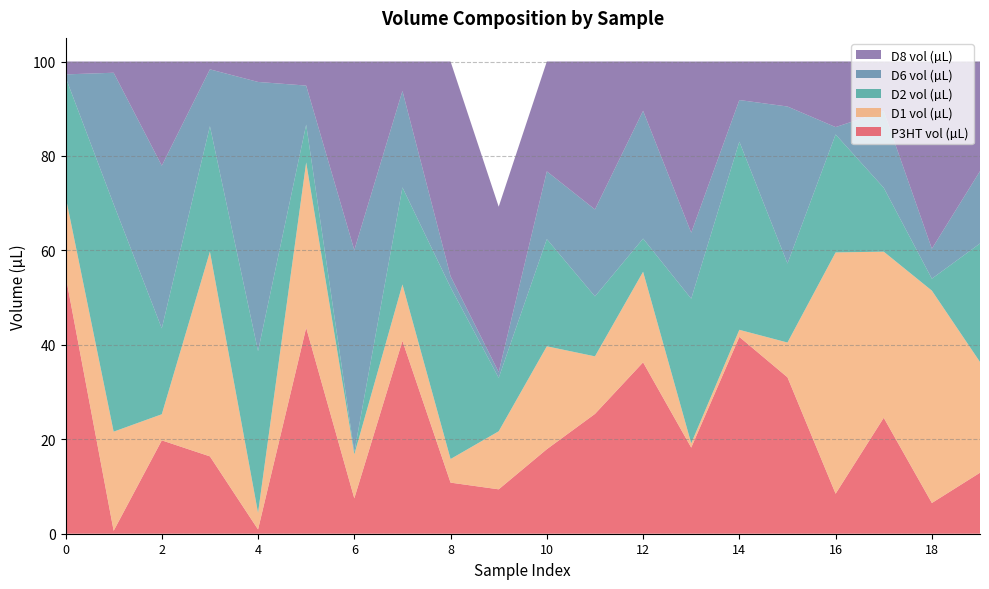

Reading right to left, extract all data points from this chart.

P3HT vol (µL): 19=12.9	18=6.5	17=24.6	16=8.5	15=33.1	14=41.7	13=18.2	12=36.3	11=25.4	10=17.9	9=9.4	8=10.8	7=40.8	6=7.5	5=43.6	4=0.9	3=16.4	2=19.8	1=0.6	0=54.7
D1 vol (µL): 19=23.4	18=45.0	17=35.2	16=51.1	15=7.4	14=1.5	13=0.9	12=19.2	11=12.2	10=21.8	9=12.3	8=5.0	7=11.9	6=9.3	5=35.0	4=3.5	3=43.4	2=5.5	1=21.0	0=16.8
D2 vol (µL): 19=25.1	18=2.5	17=13.5	16=25.0	15=16.7	14=39.8	13=30.6	12=7.0	11=12.7	10=22.7	9=11.3	8=36.4	7=20.6	6=0.5	5=8.0	4=34.2	3=26.6	2=18.2	1=48.2	0=25.2
D6 vol (µL): 19=15.3	18=6.3	17=16.2	16=1.6	15=33.2	14=8.8	13=14.0	12=27.1	11=18.4	10=14.3	9=1.2	8=2.4	7=20.4	6=42.8	5=8.3	4=57.0	3=12.0	2=34.5	1=27.9	0=0.6
D8 vol (µL): 19=23.2	18=39.6	17=10.5	16=13.9	15=9.5	14=8.2	13=36.2	12=10.4	11=31.3	10=23.3	9=35.0	8=45.5	7=6.2	6=39.9	5=5.1	4=4.3	3=1.7	2=22.1	1=2.4	0=2.7